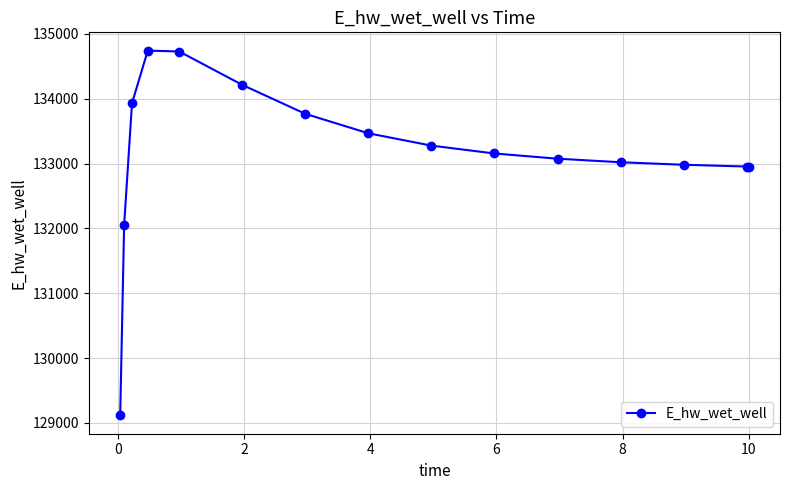

What is the greatest value displayed?

134743.7